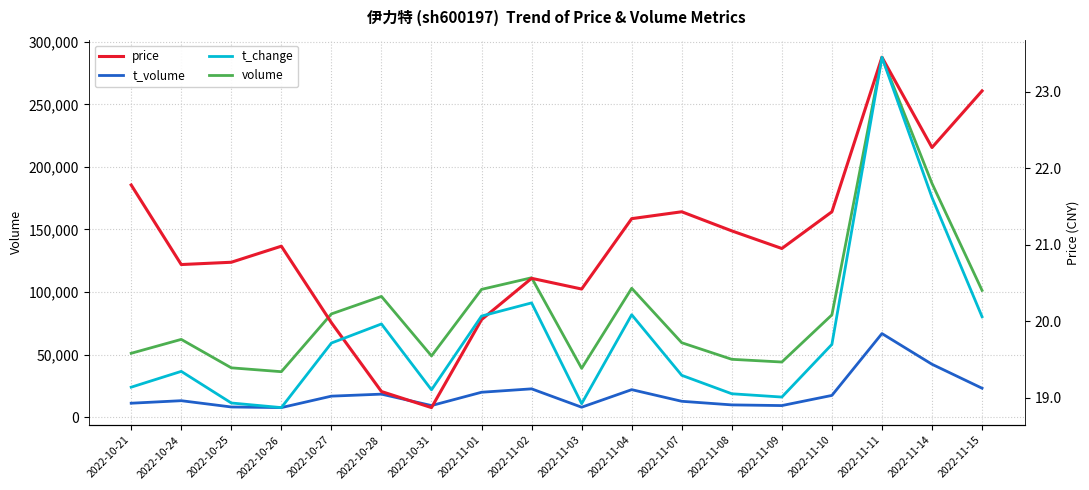

Where is the first local minimum for volume?

2022-10-26